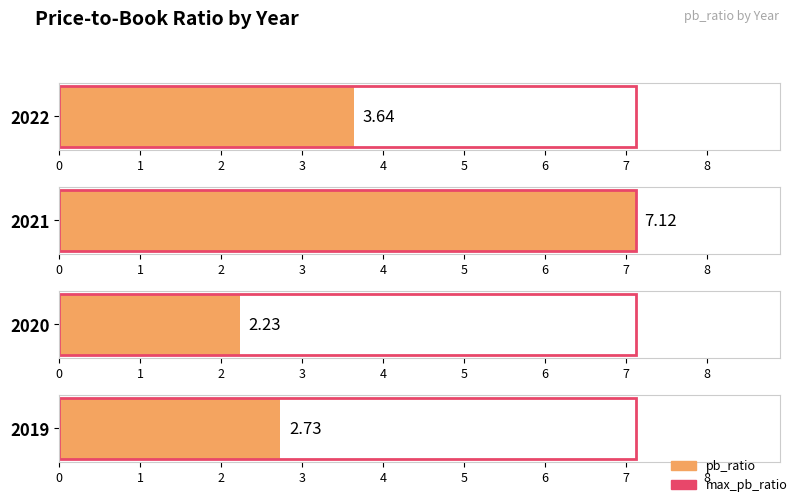

Is it true that the value at 2022 is 3.6?

True